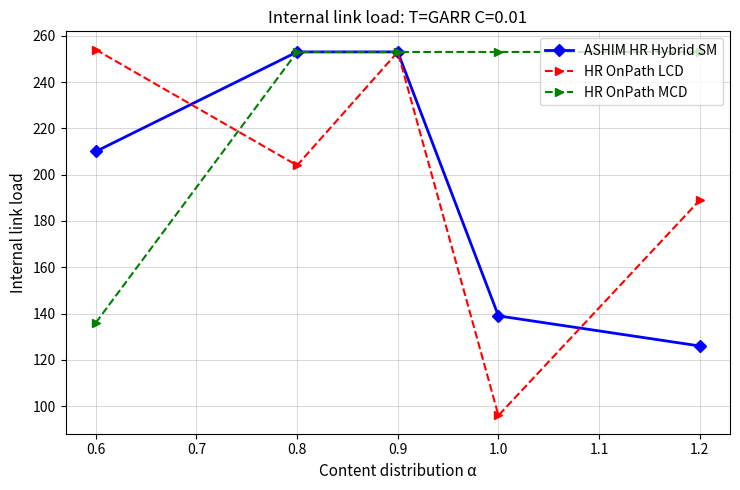

What is the sum of all ASHIM HR Hybrid SM values?

981